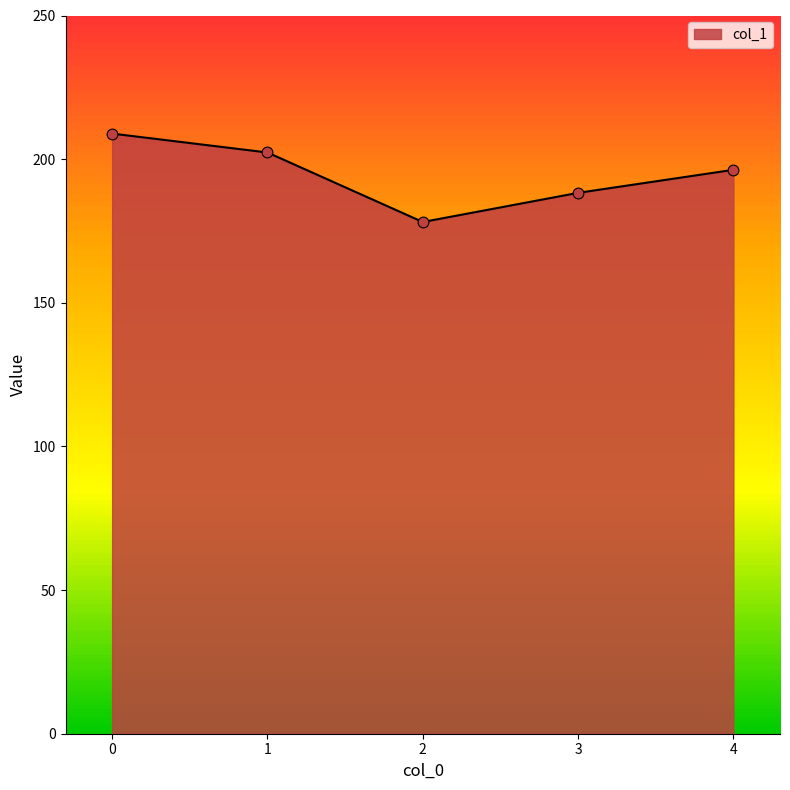

Approximately how many times larger is the value at 3 compared to 0?

0.9